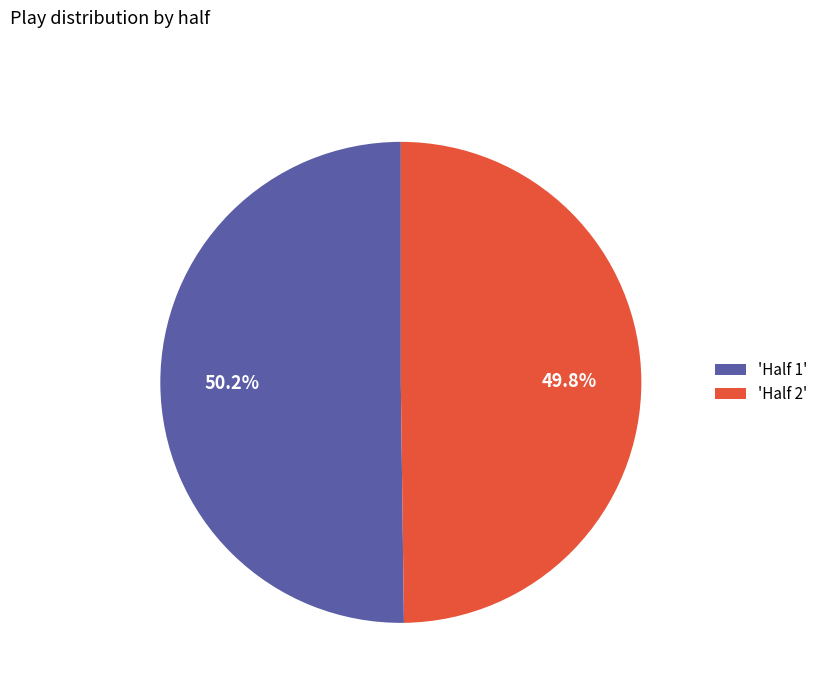

Is there a majority slice in this chart?

Yes